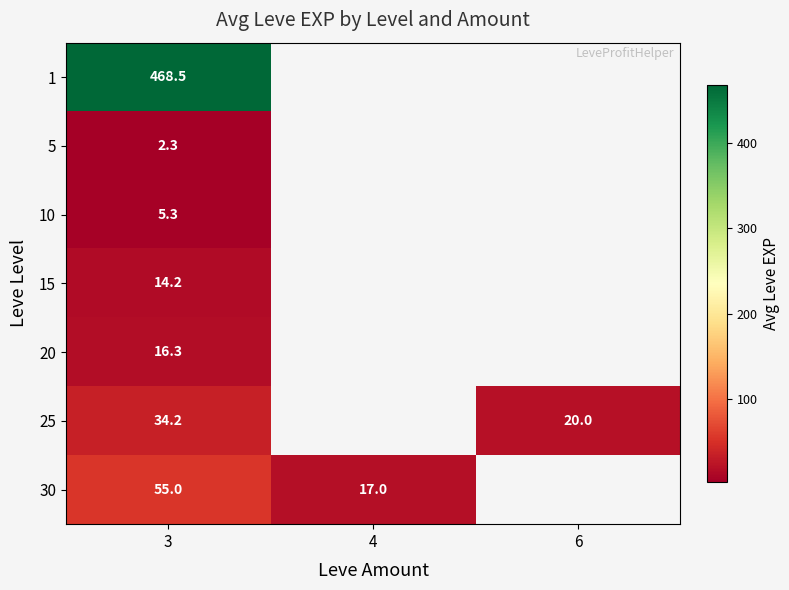

What is the total value across all series at 3?

595.8